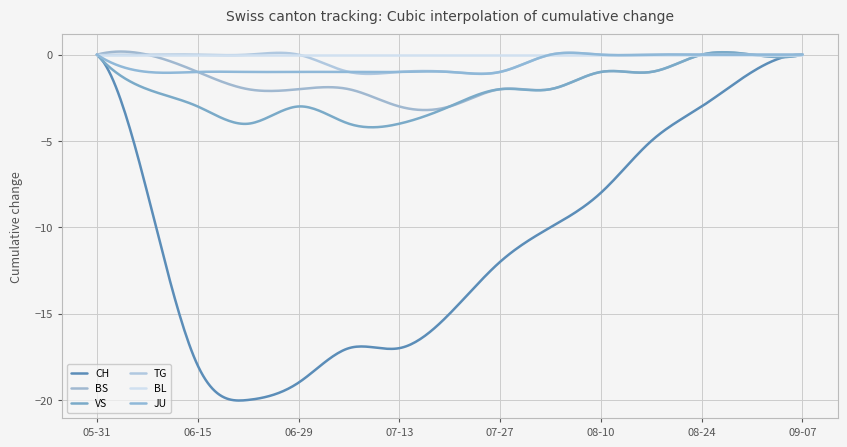

Is this an area chart (filled region under the line)?

No